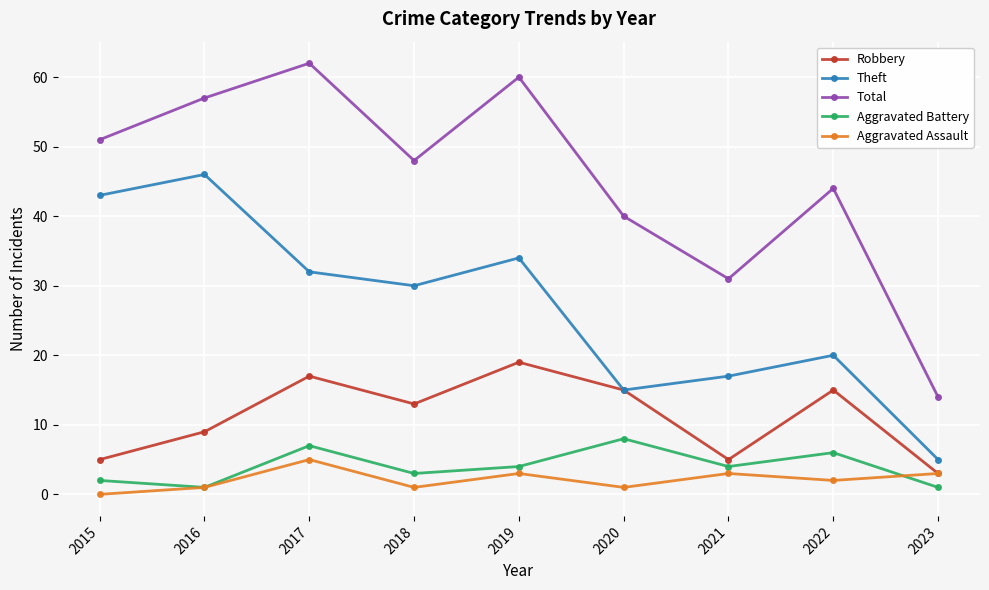

What are all the series names shown in the legend?

Robbery, Theft, Total, Aggravated Battery, Aggravated Assault